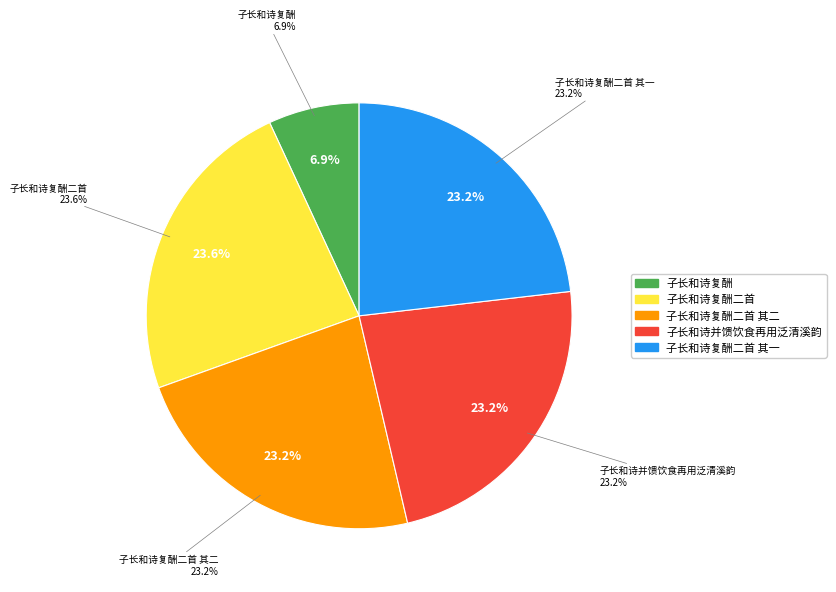

Which slice is the smallest?

子长和诗复酬